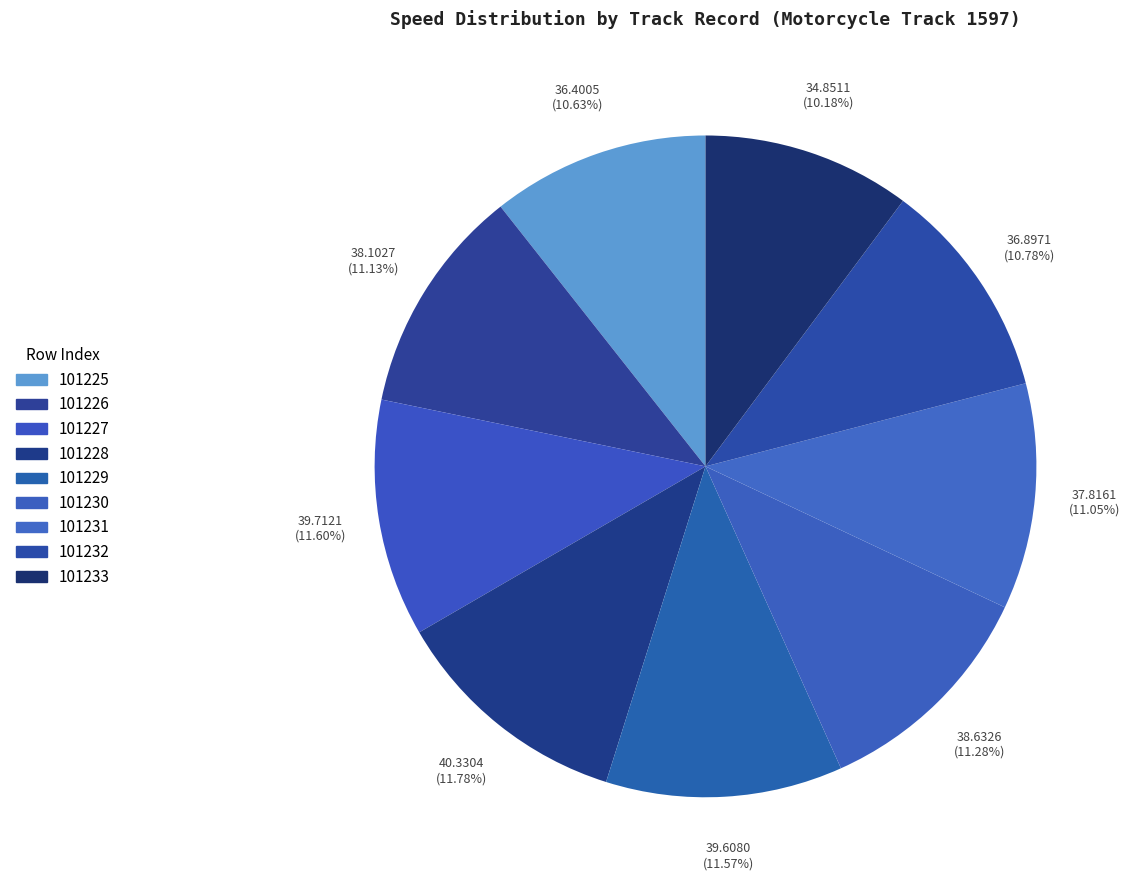

Count the number of slices in the pie.

9